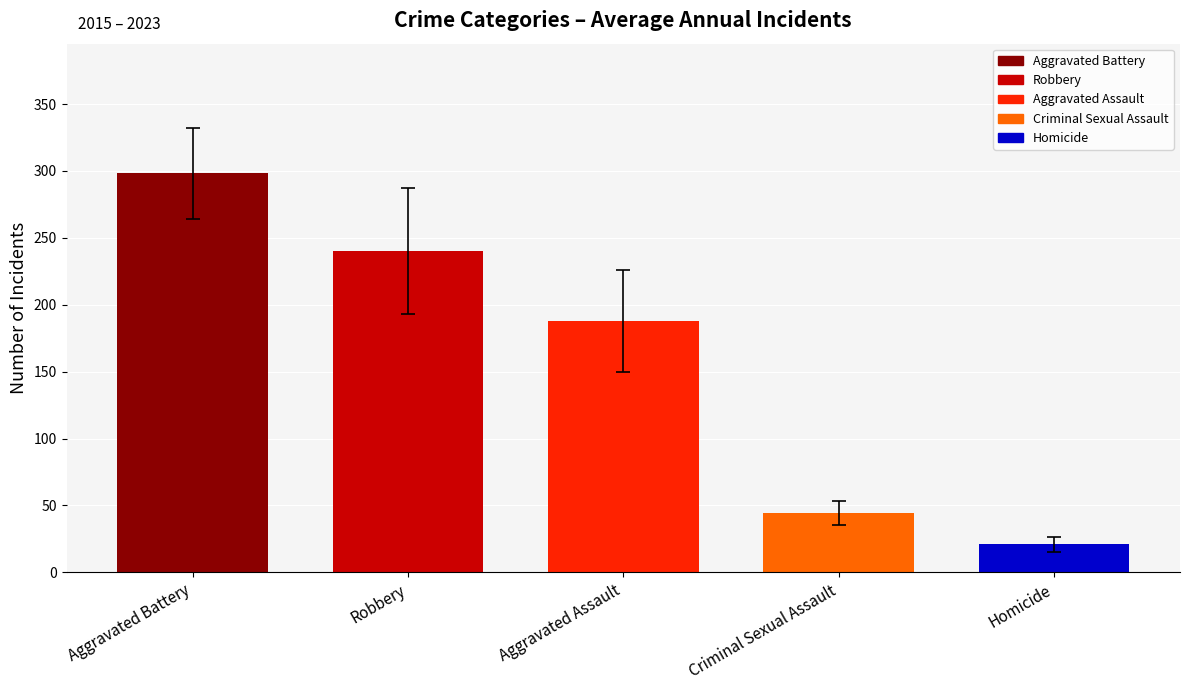

What are all the series names shown in the legend?

Aggravated Assault, Aggravated Battery, Criminal Sexual Assault, Homicide, Robbery